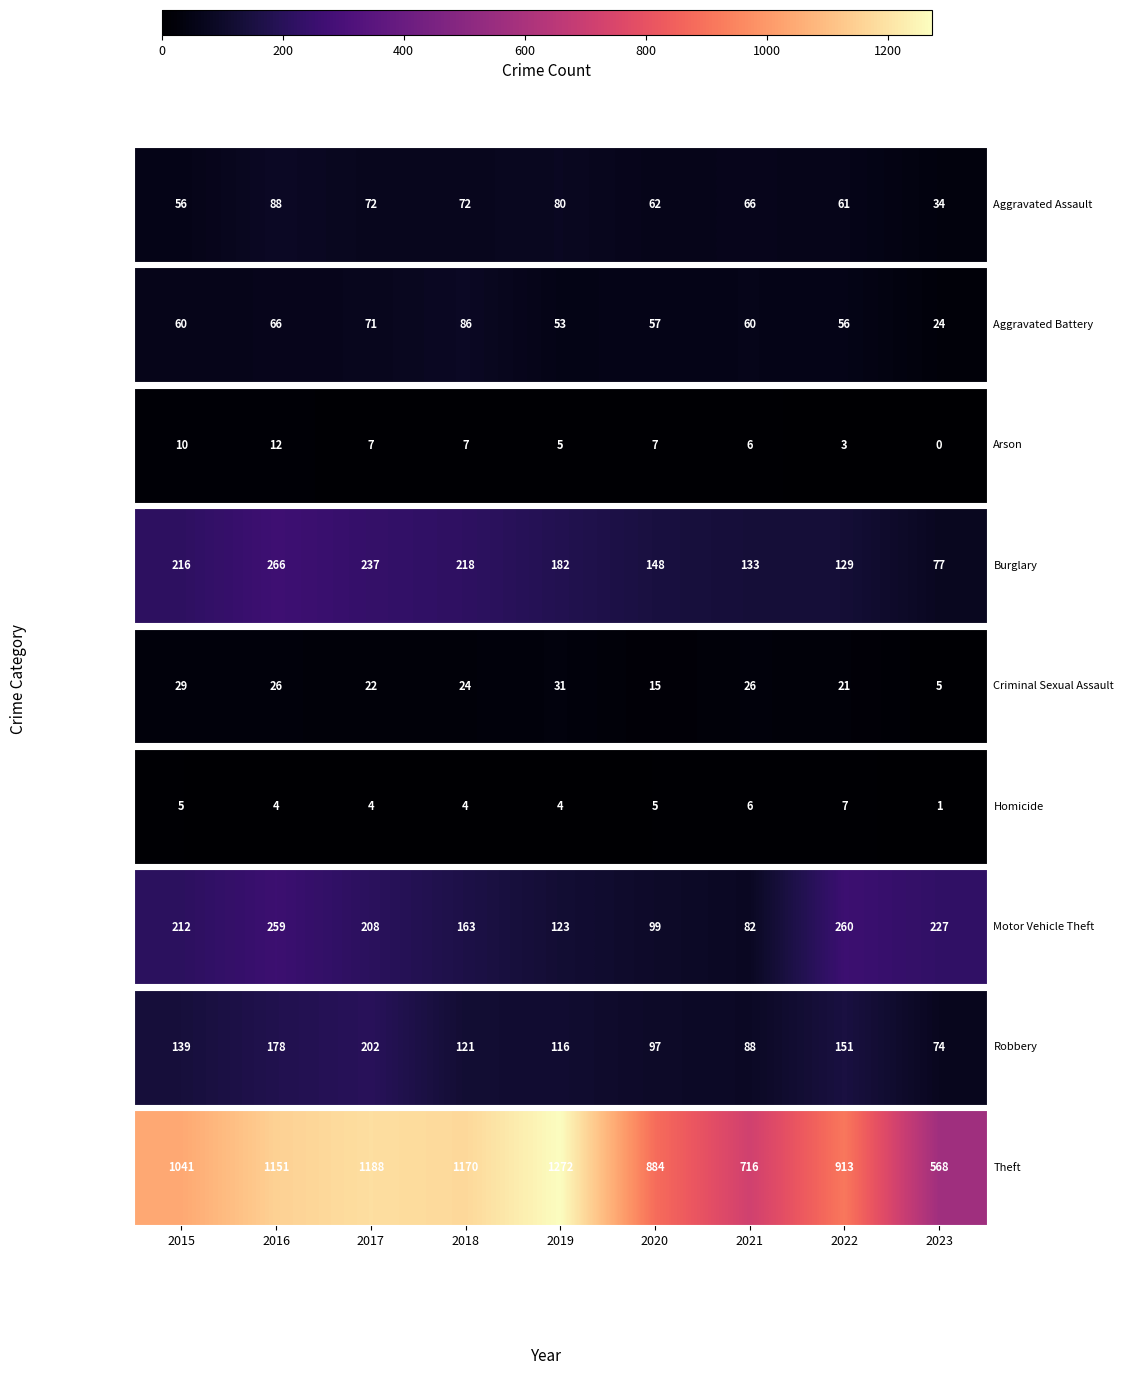

Between 2015 and 2023, which is larger?

2015